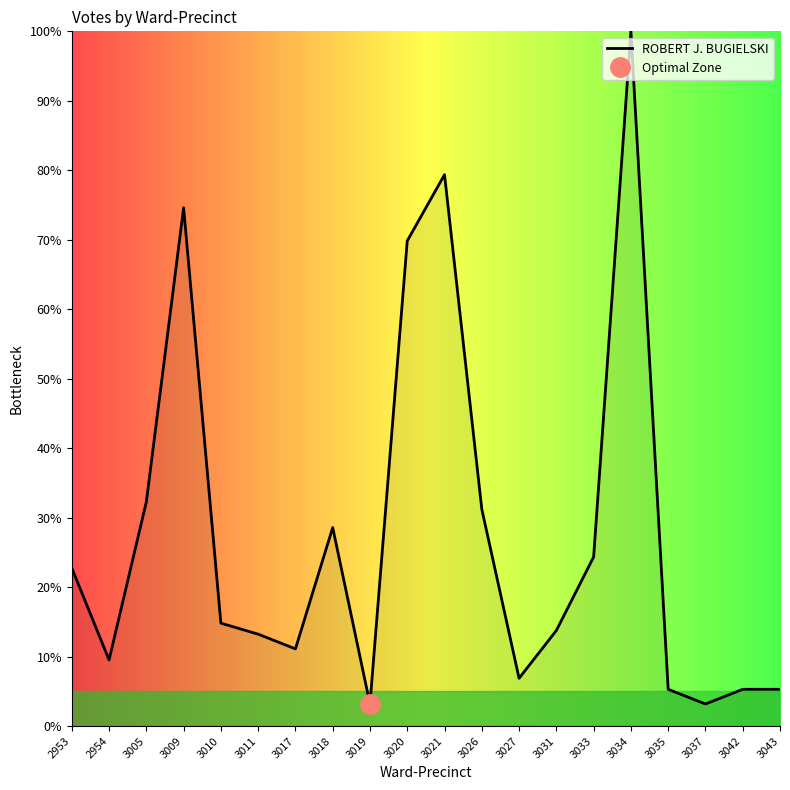

What is the difference between the second highest and second lowest values?

0.8